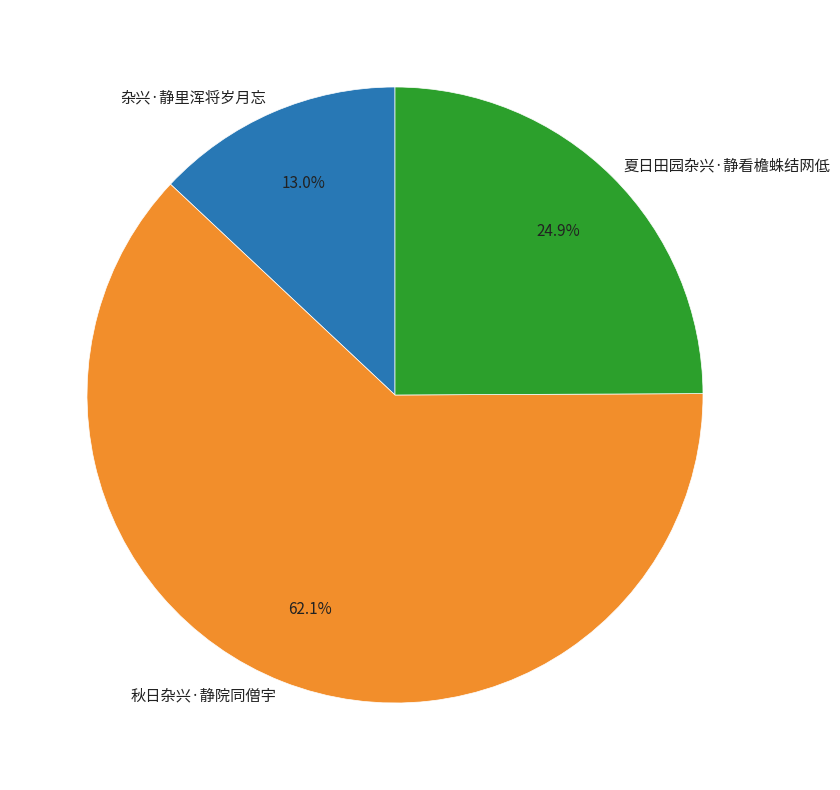

To the nearest percent, what portion does 秋日杂兴·静院同僧宇 represent?

62%